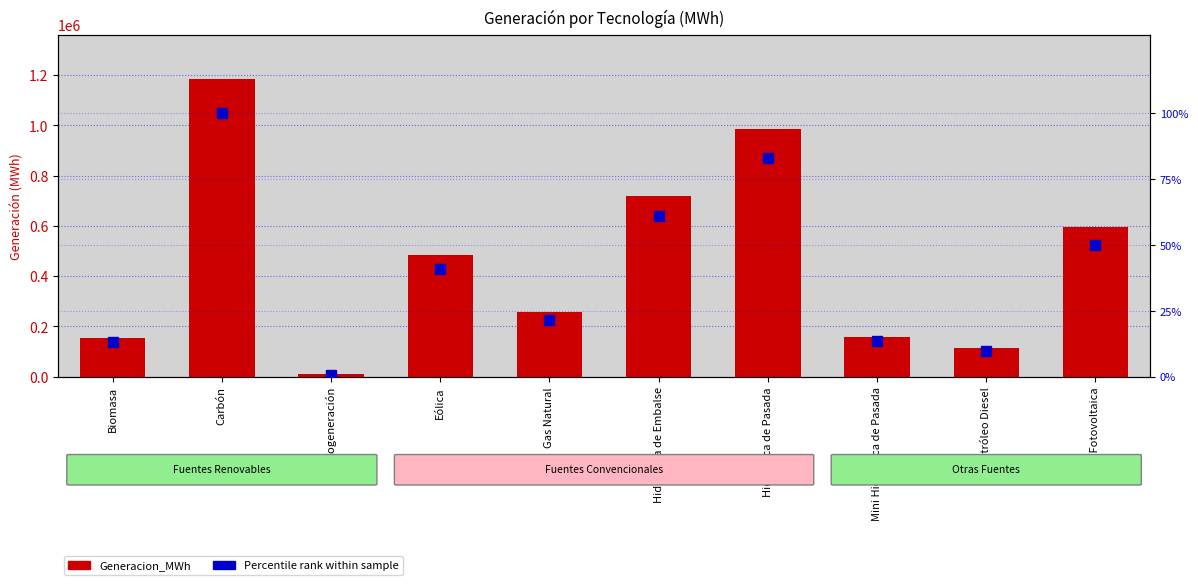

Does the chart contain any negative values?

No